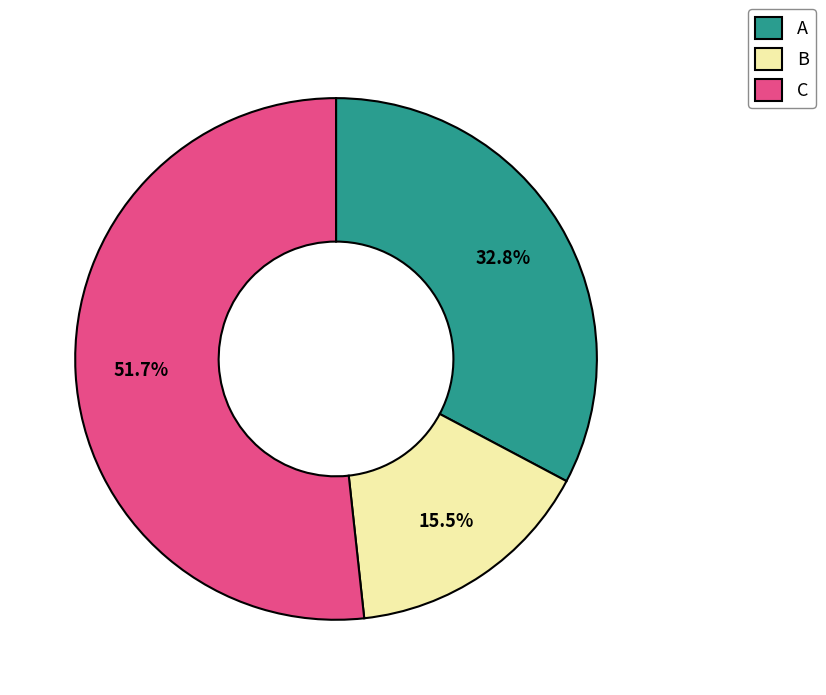

To the nearest percent, what is the average slice percentage?

33%